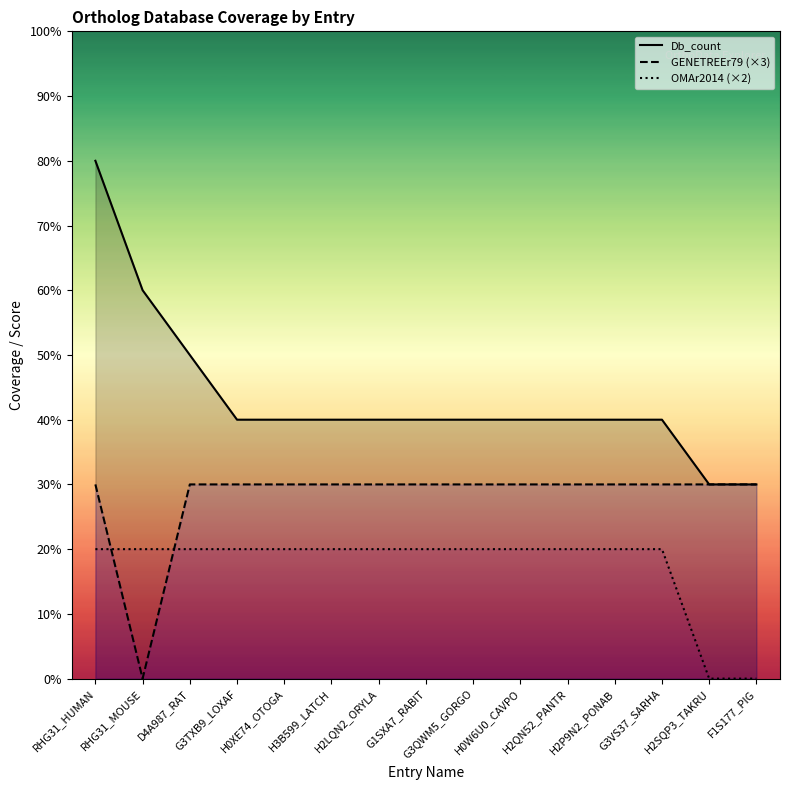

True or false: Db_count has more than 1 points higher than both neighbors.

False